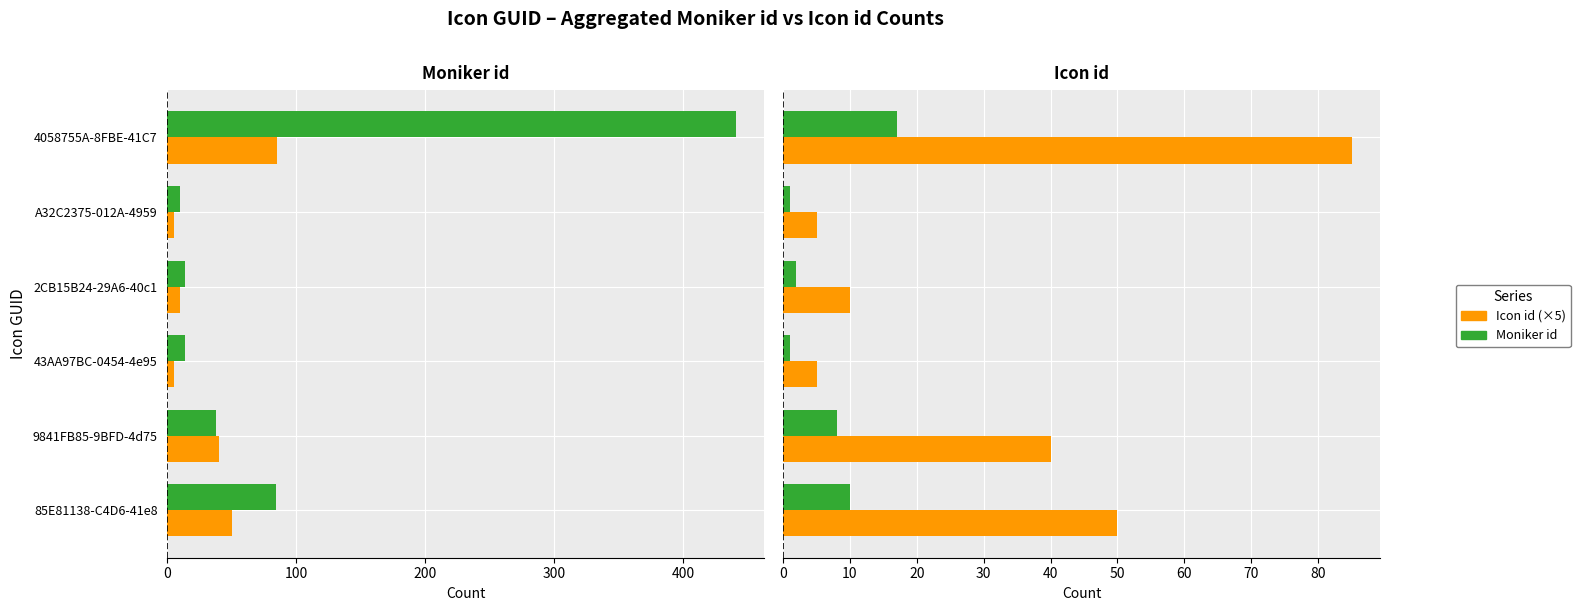

Which series changed the most between 300 and 400?

Icon id (×5)